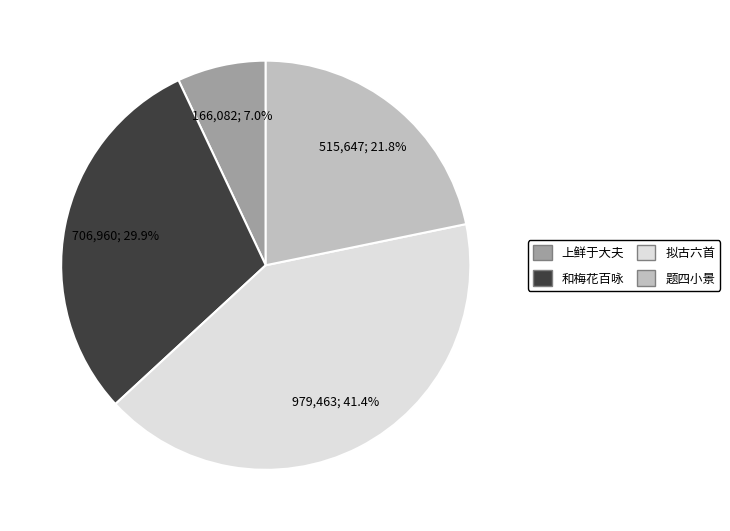

Does any single category account for the majority?

No